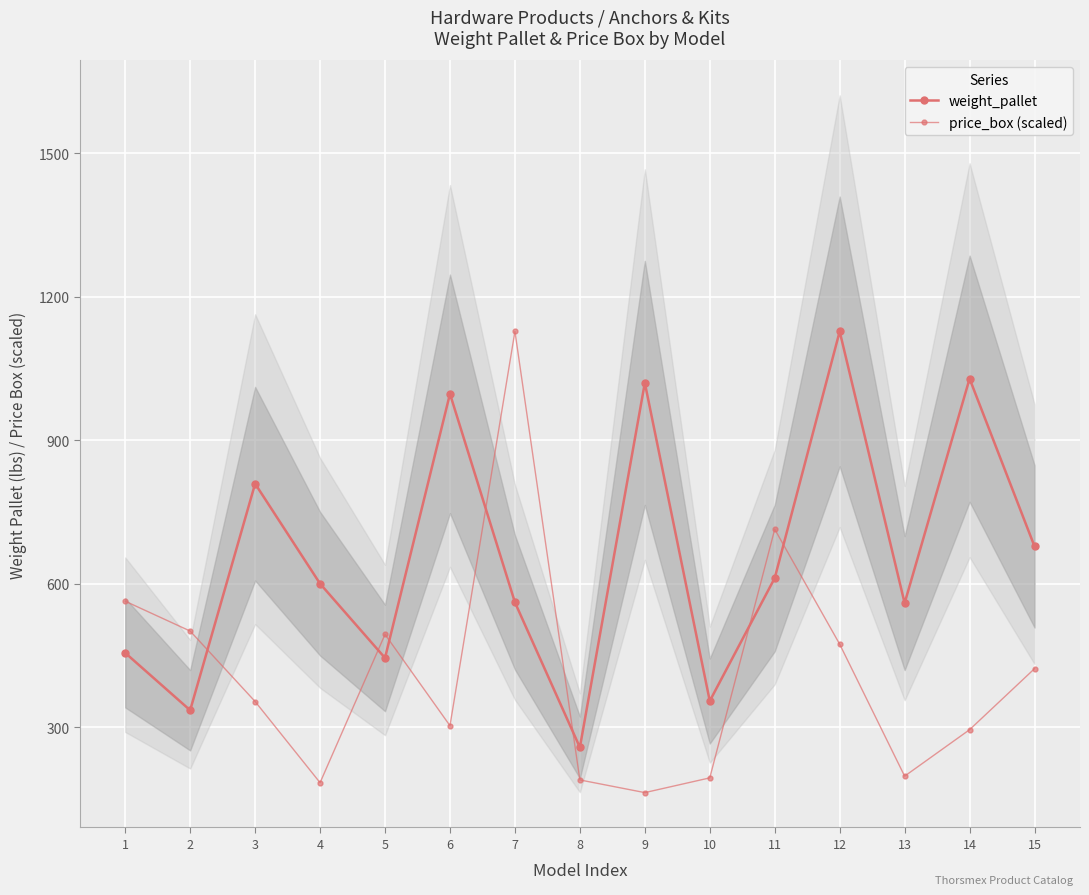

Reading right to left, extract all data points from this chart.

weight_pallet: 15=678.5	14=1029.1	13=560.0	12=1127.9	11=612.4	10=355.4	9=1020.3	8=258.4	7=561.6	6=997.4	5=445.3	4=600.5	3=809.5	2=336.0	1=455.9
price_box (scaled): 15=423.0	14=295.4	13=198.3	12=474.1	11=714.3	10=194.7	9=163.9	8=190.4	7=1127.9	6=303.8	5=494.6	4=184.6	3=354.3	2=501.5	1=563.9